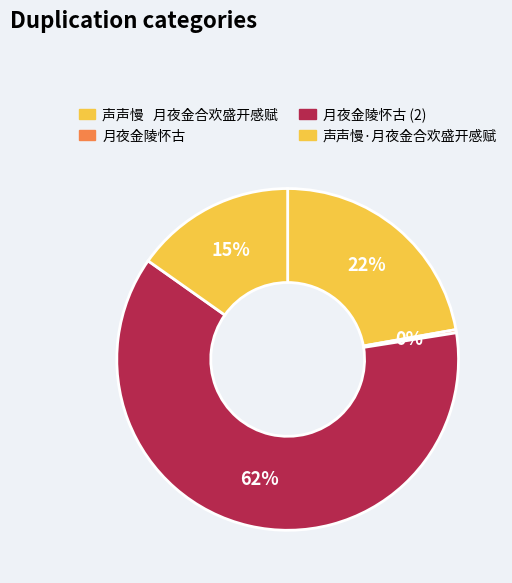

Rank the categories by value from highest to lowest.

月夜金陵怀古, 声声慢   月夜金合欢盛开感赋, 声声慢·月夜金合欢盛开感赋, 月夜金陵怀古